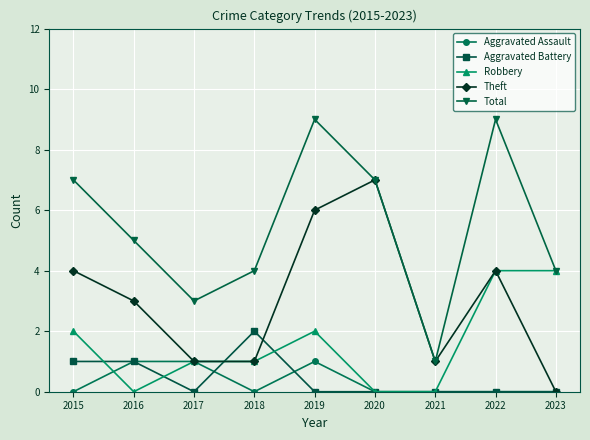

Which category has the highest value in the Theft series?

2020